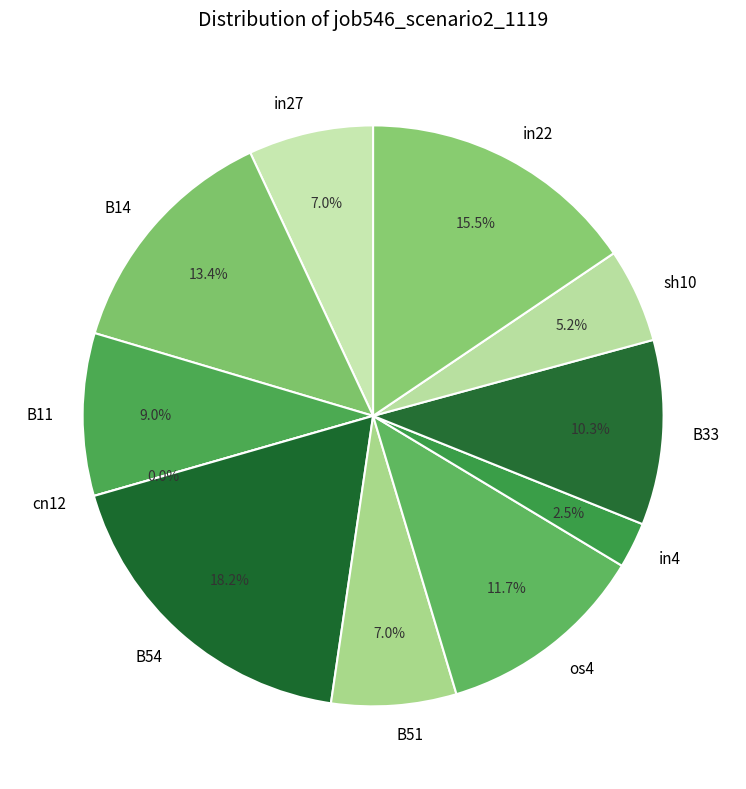

True or false: in4 accounts for 3% of the total.

True